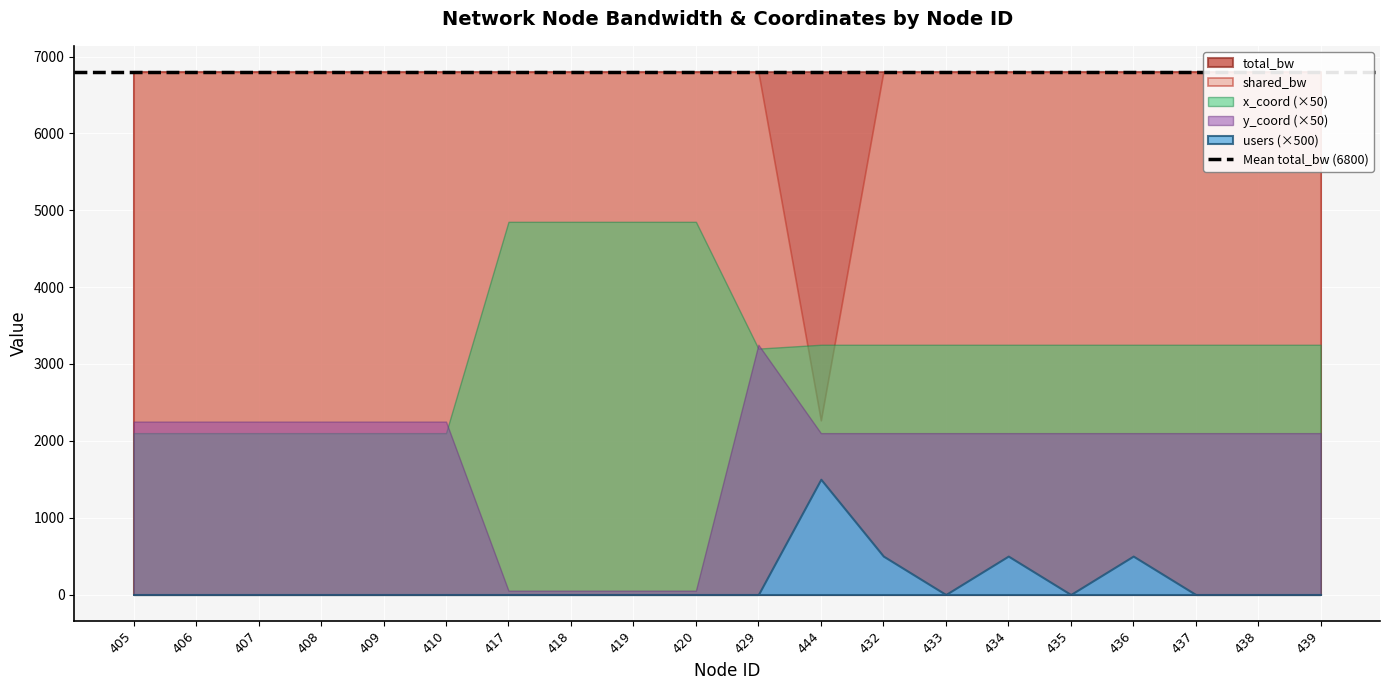

What is the lowest value of the y_coord series?

1.0